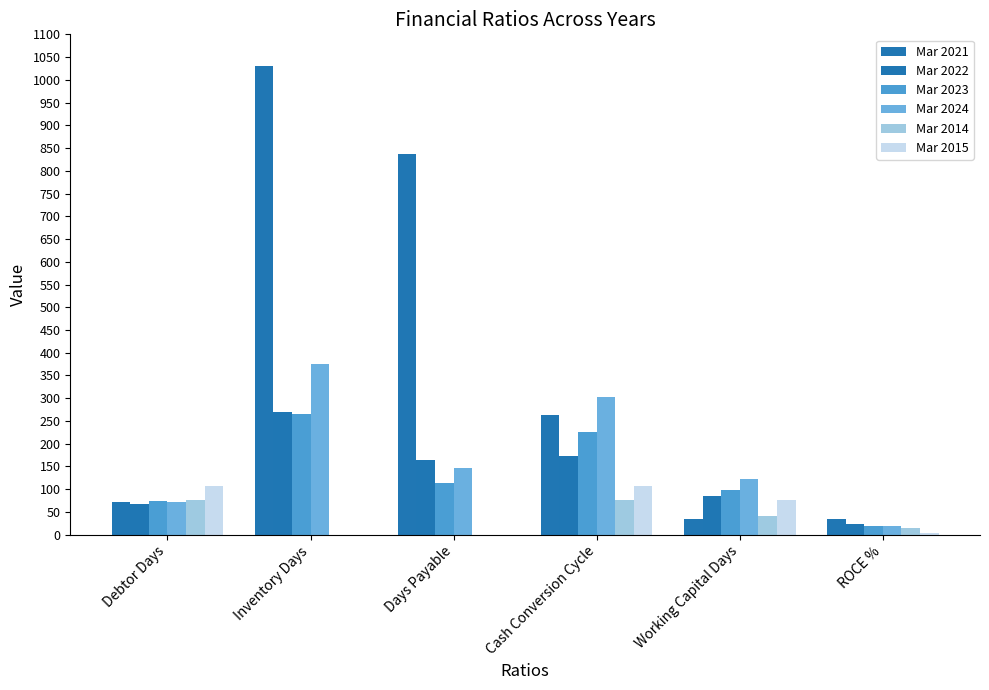

How many distinct data groups are displayed?

6